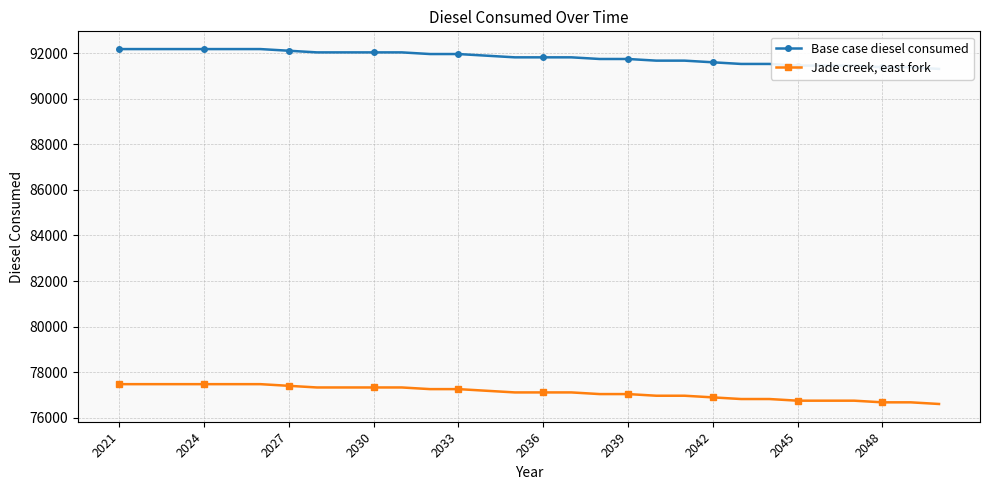

What is the lowest value of the Jade creek, east fork series?

76605.6